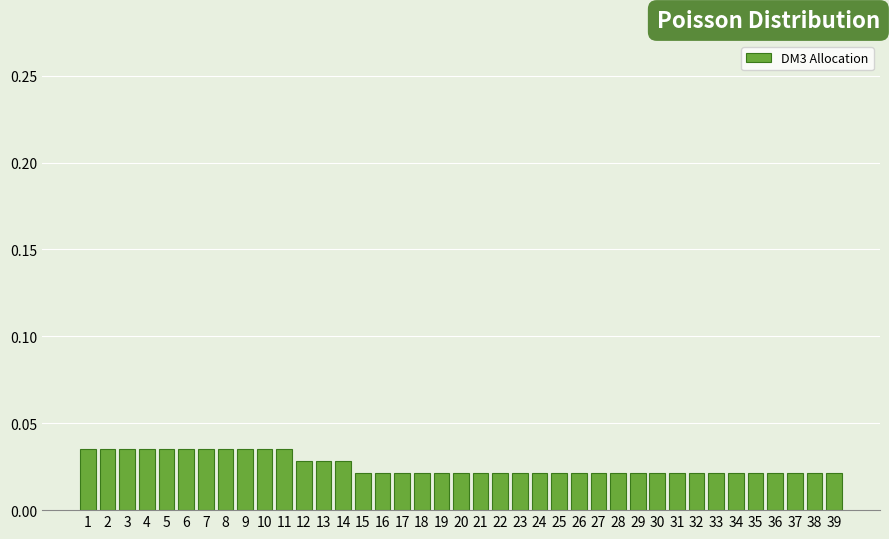

What is the sum of all values?

1.0